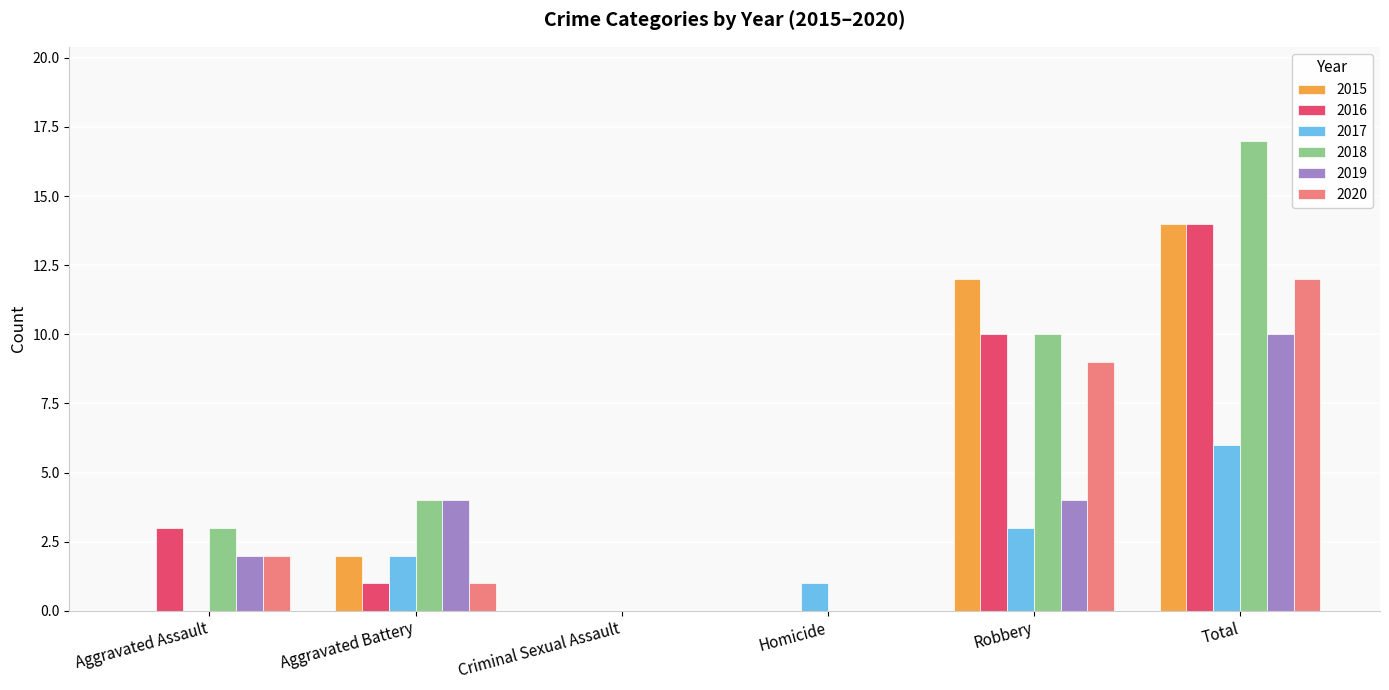

What is the total value across all series at Total?

73